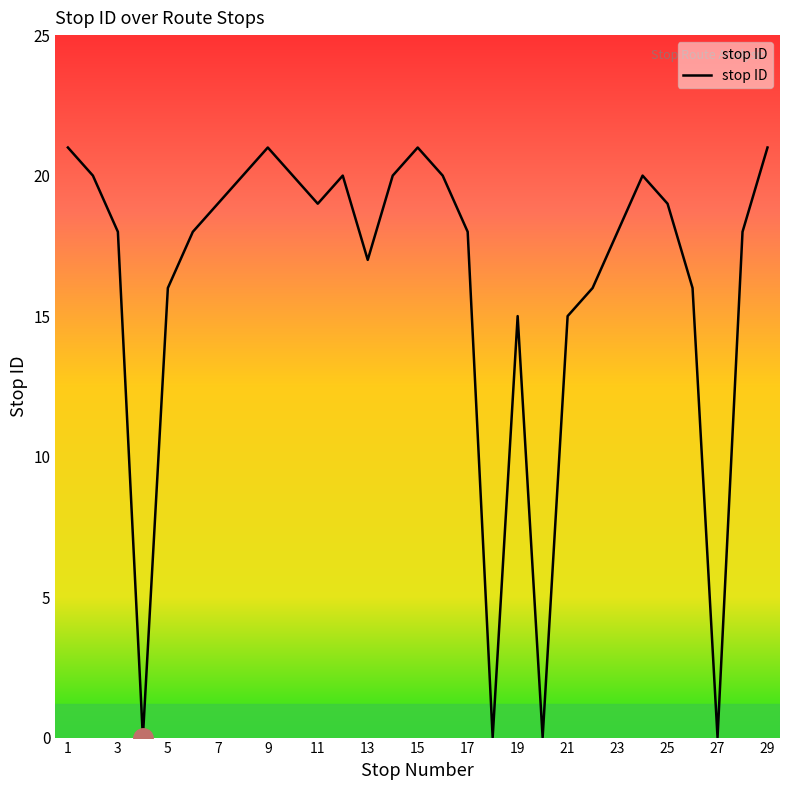

Reading left to right, extract all data points from this chart.

21	20	18	0	16	18	19	20	21	20	19	20	17	20	21	20	18	0	15	0	15	16	18	20	19	16	0	18	21